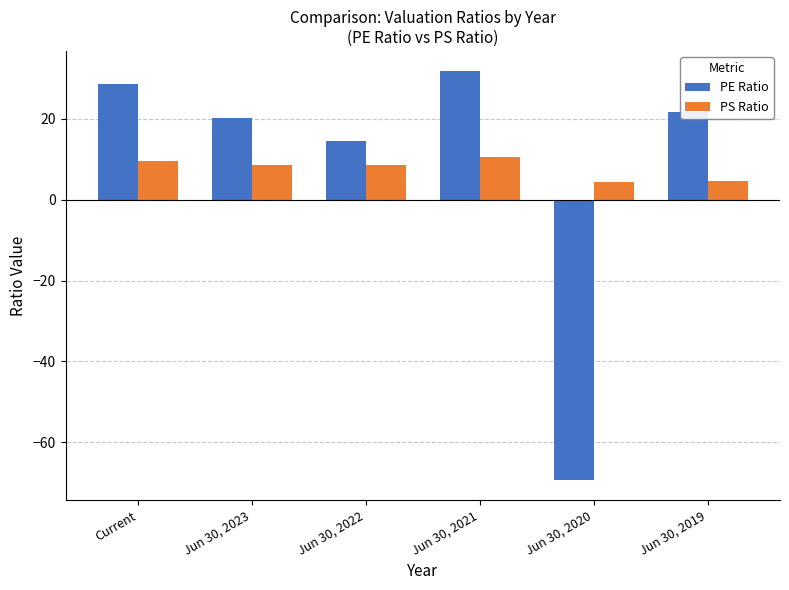

Which category has the lowest value in the PE Ratio series?

Jun 30, 2020